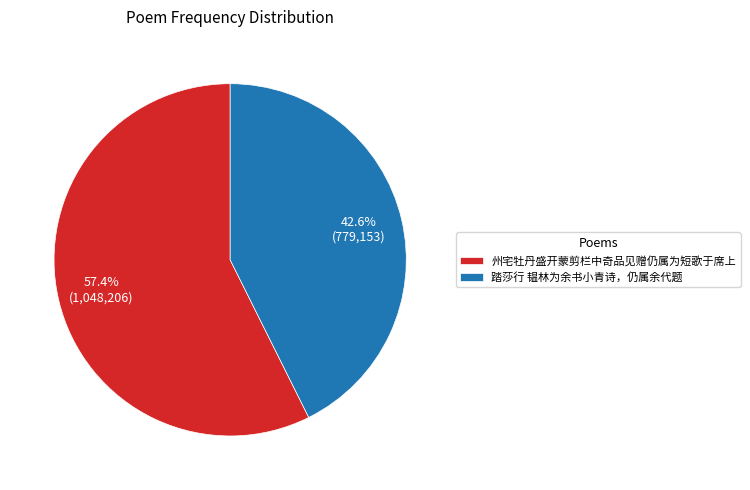

The 踏莎行 韫林为余书小青诗，仍属余代题 slice represents 54% of the pie. True or false?

False